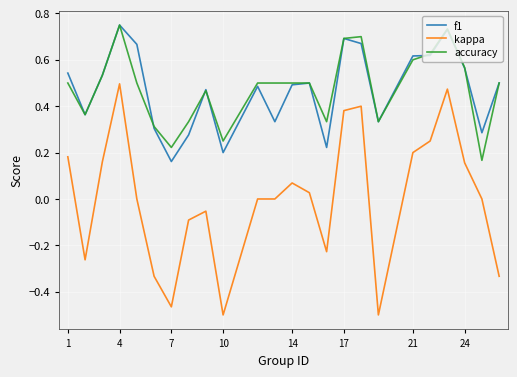

True or false: kappa and f1 intersect in this chart.

False